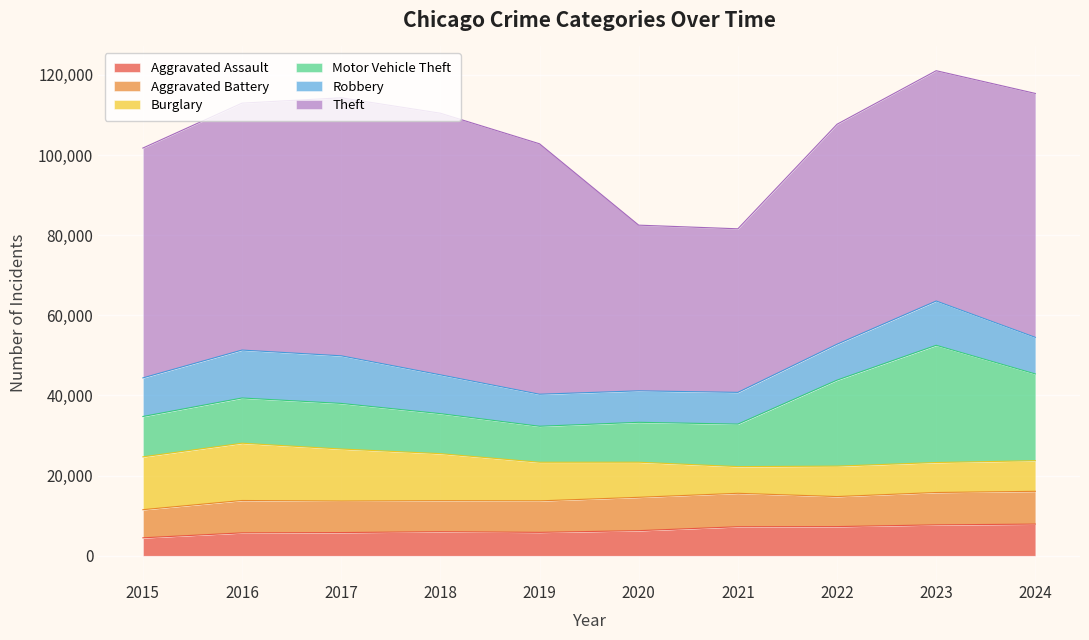

Rank the categories by Robbery value from highest to lowest.

2016, 2017, 2023, 2018, 2015, 2024, 2022, 2019, 2021, 2020